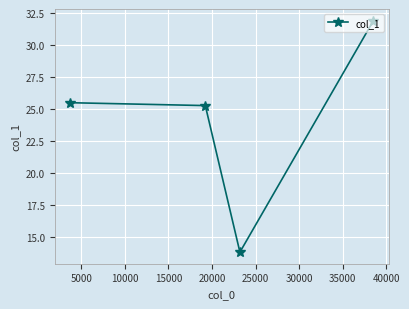

How many lines are shown in the chart?

1